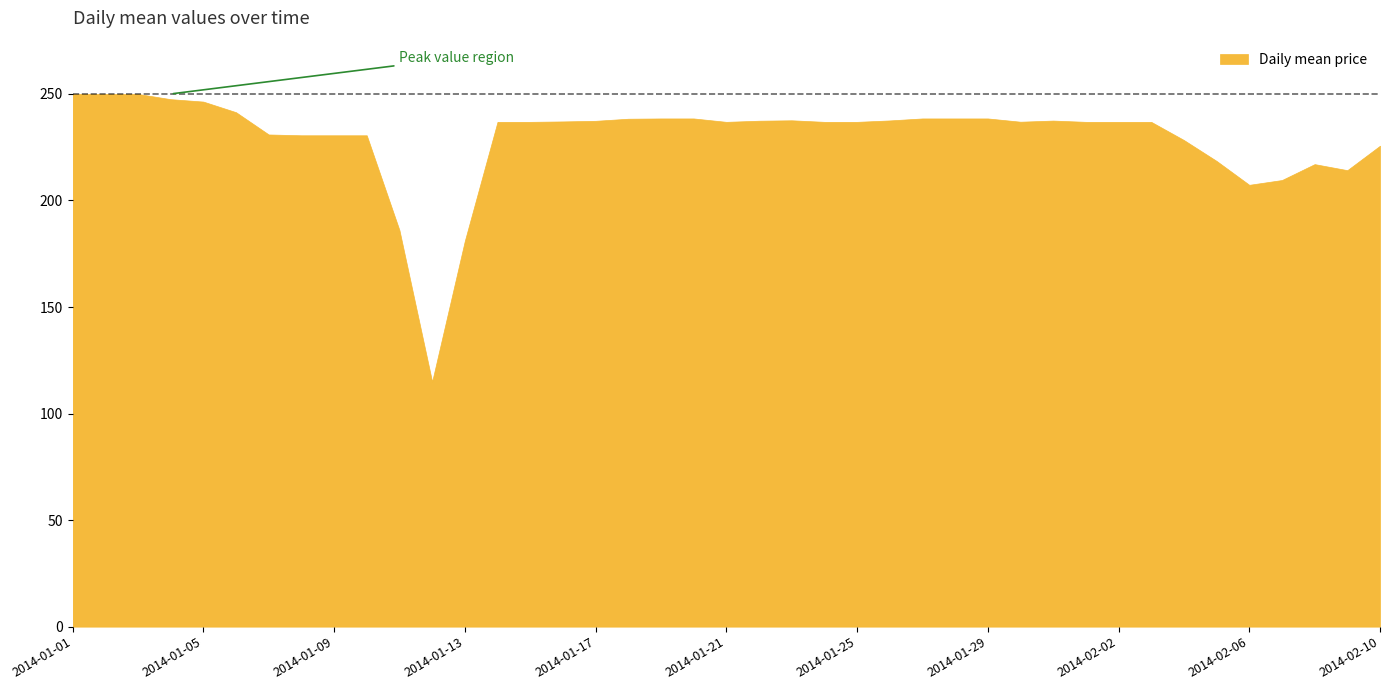

What is the change in value from 2014-01-13 to 2014-01-21?

+55.9